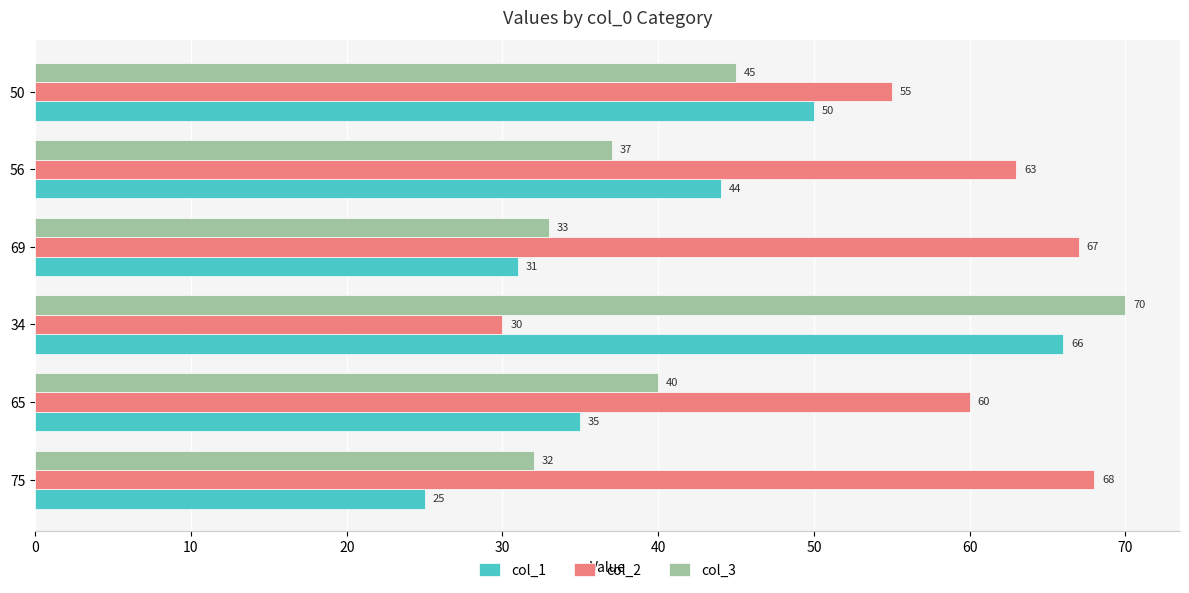

What is the spread (max minus min) of values at 34?

40